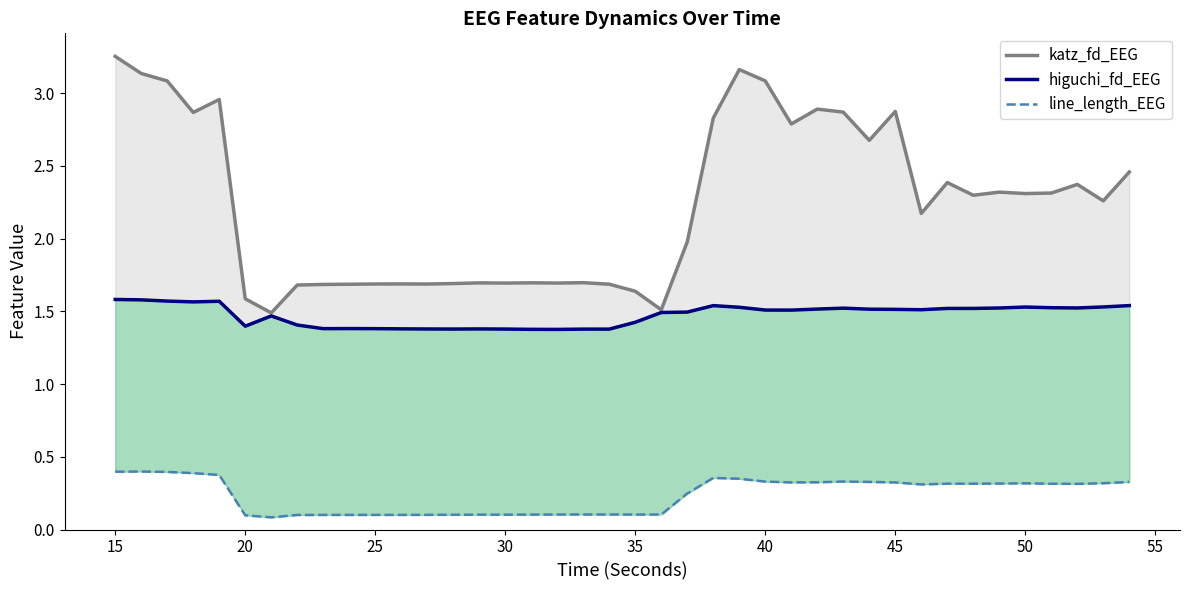

At which category does line_length_EEG reach its first local peak?

15